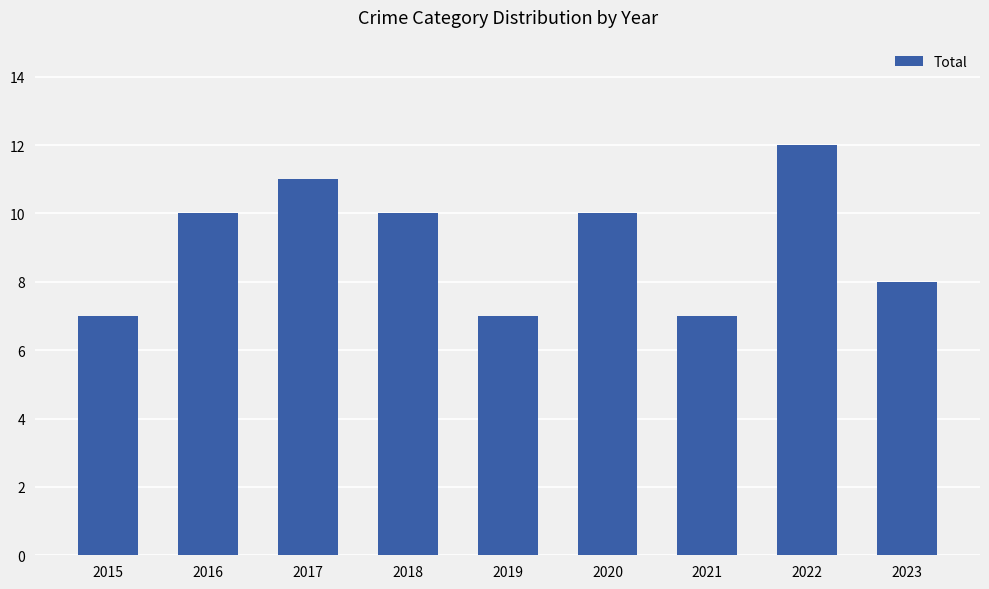

Reading left to right, what are all the values shown in this chart?

2015=7	2016=10	2017=11	2018=10	2019=7	2020=10	2021=7	2022=12	2023=8